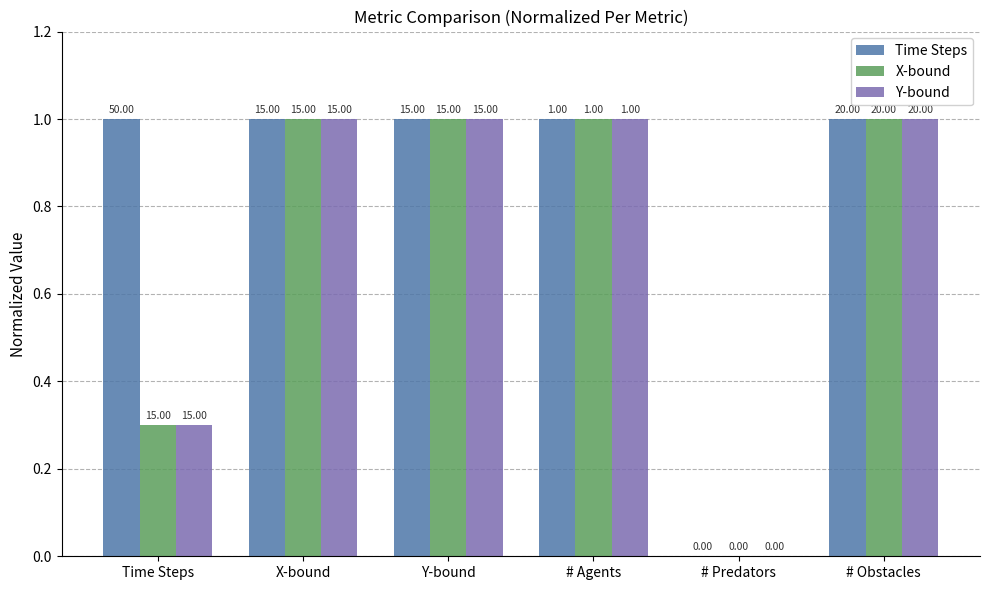

Reading left to right, extract all data points from this chart.

Time Steps: 1.0	1.0	1.0	1.0	0.0	1.0
X-bound: 0.3	1.0	1.0	1.0	0.0	1.0
Y-bound: 0.3	1.0	1.0	1.0	0.0	1.0